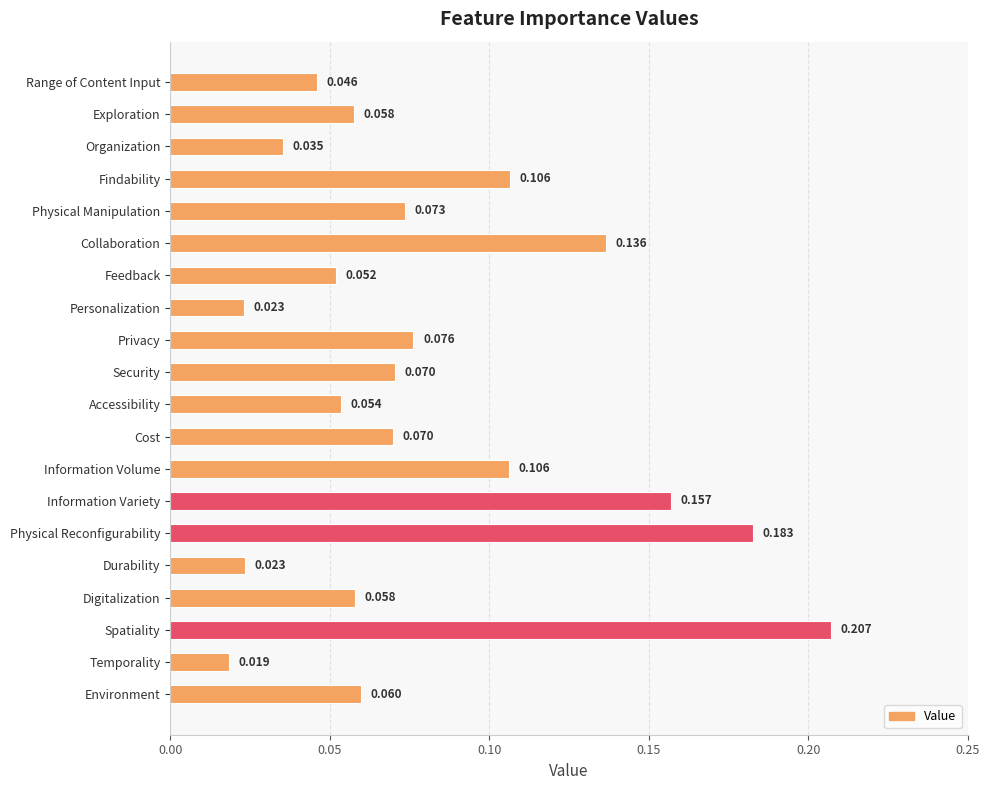

How many series are shown in this chart?

1